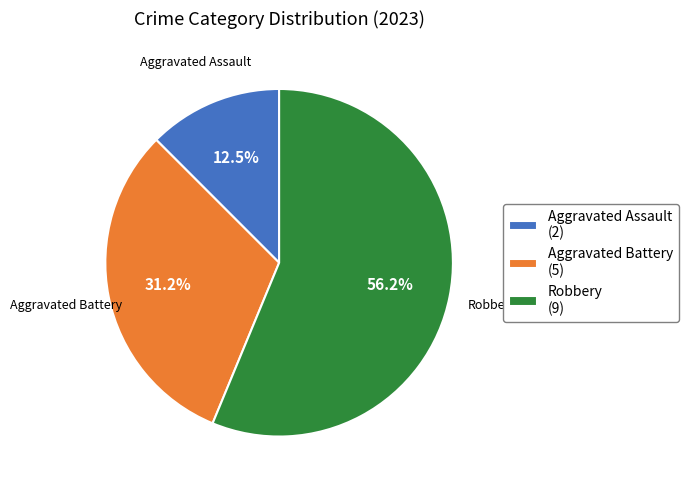

To the nearest percent, what is the difference between the largest and smallest slice percentages?

44%